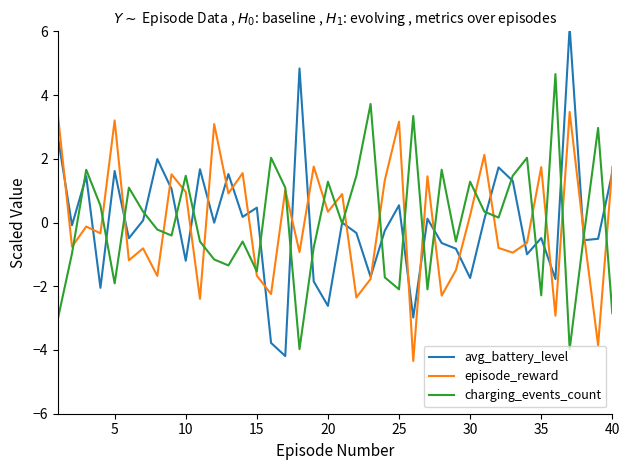

What is the maximum value for episode_reward?

3.5